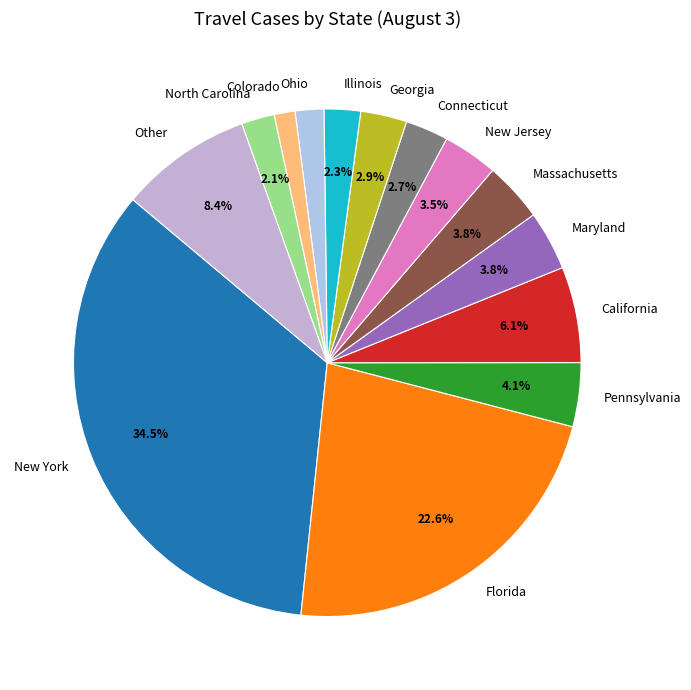

What is the total percentage of Massachusetts and New Jersey?

7.3%